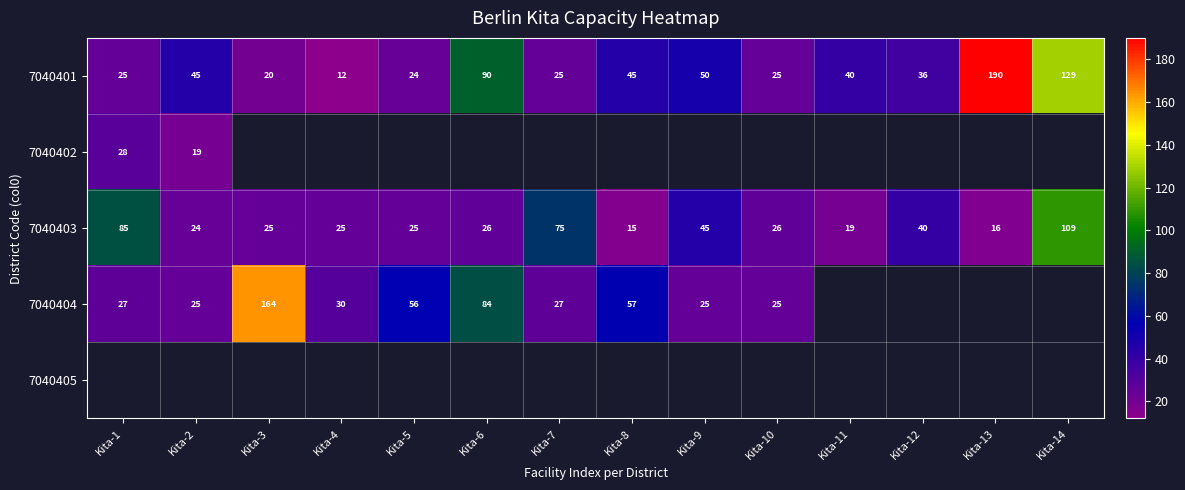

What is the highest value of the 7040403 series?

109